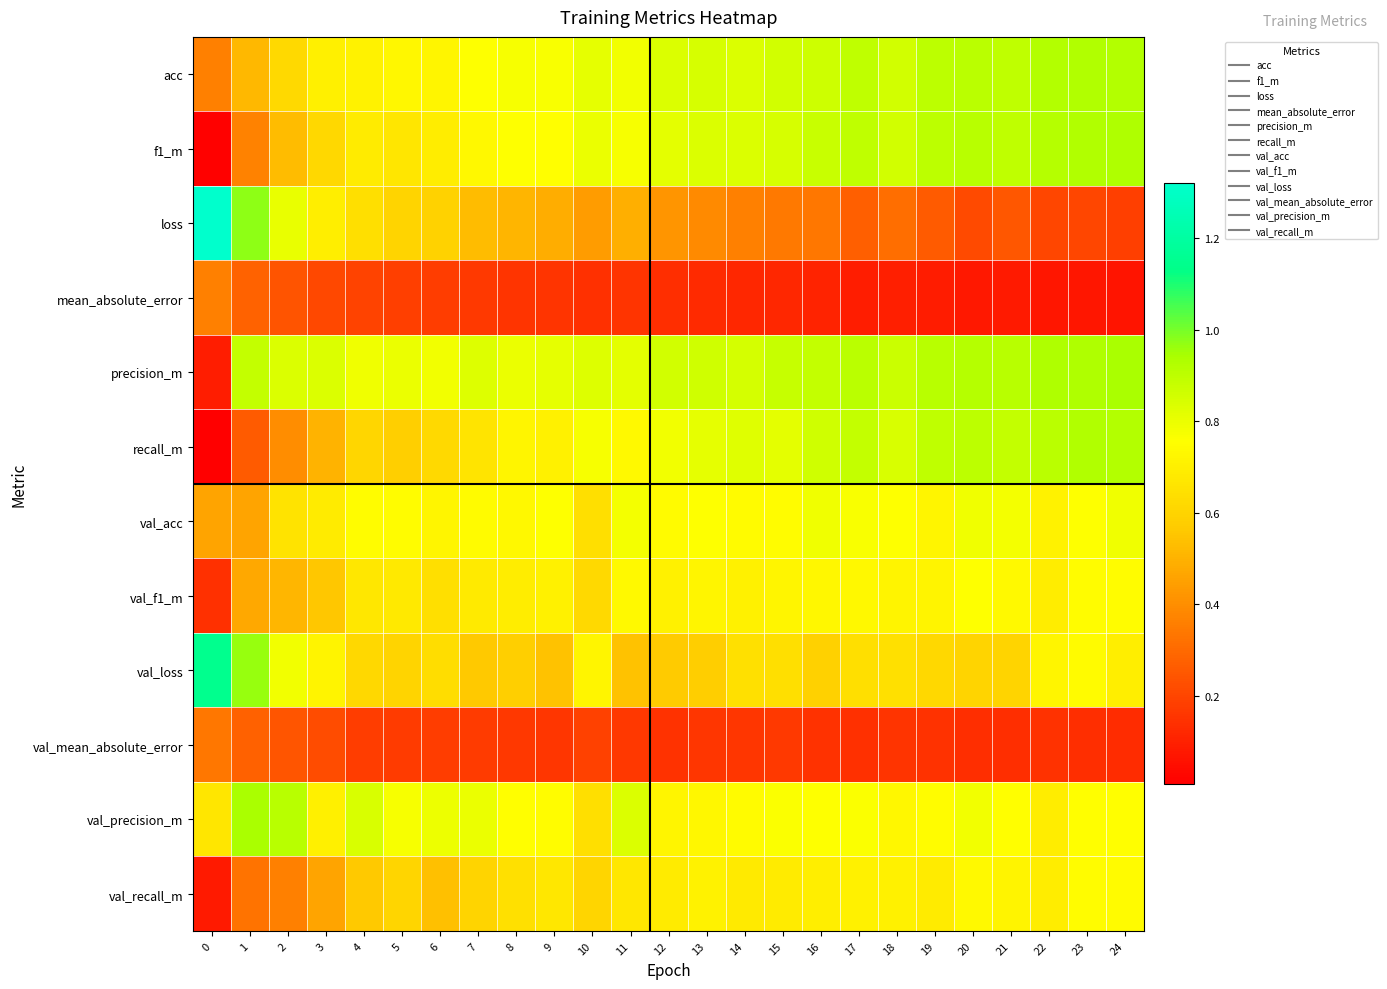

List the series in order of their peak value, highest first.

loss, val_loss, val_precision_m, precision_m, f1_m, acc, recall_m, val_acc, val_f1_m, val_recall_m, mean_absolute_error, val_mean_absolute_error